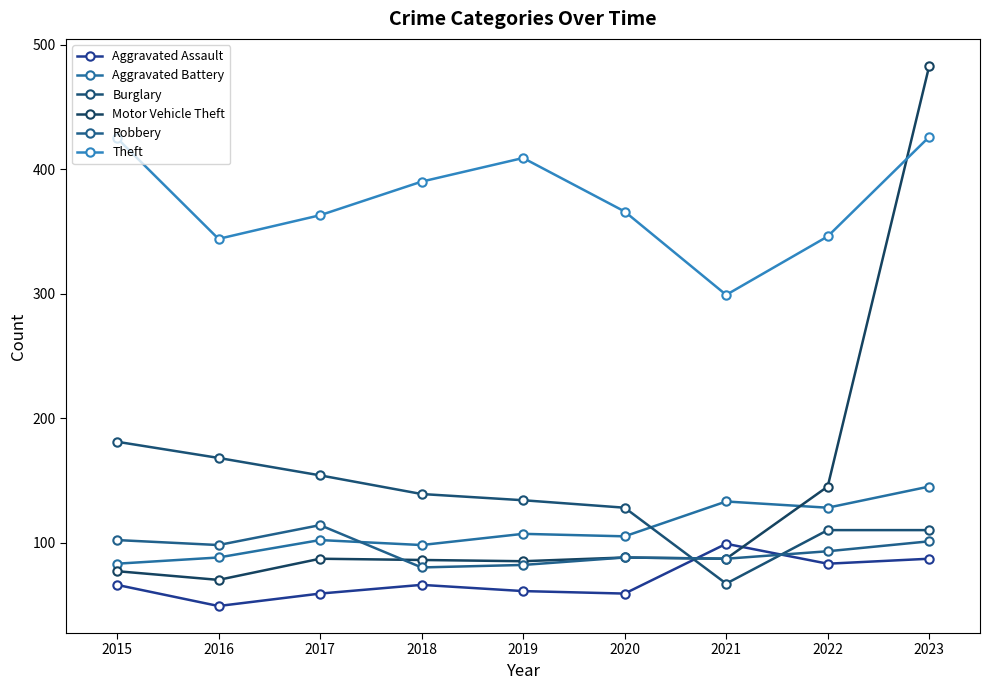

Reading left to right, extract all data points from this chart.

Aggravated Assault: 2015=66	2016=49	2017=59	2018=66	2019=61	2020=59	2021=99	2022=83	2023=87
Aggravated Battery: 2015=83	2016=88	2017=102	2018=98	2019=107	2020=105	2021=133	2022=128	2023=145
Burglary: 2015=181	2016=168	2017=154	2018=139	2019=134	2020=128	2021=67	2022=110	2023=110
Motor Vehicle Theft: 2015=77	2016=70	2017=87	2018=86	2019=85	2020=88	2021=87	2022=145	2023=483
Robbery: 2015=102	2016=98	2017=114	2018=80	2019=82	2020=88	2021=87	2022=93	2023=101
Theft: 2015=425	2016=344	2017=363	2018=390	2019=409	2020=366	2021=299	2022=346	2023=426